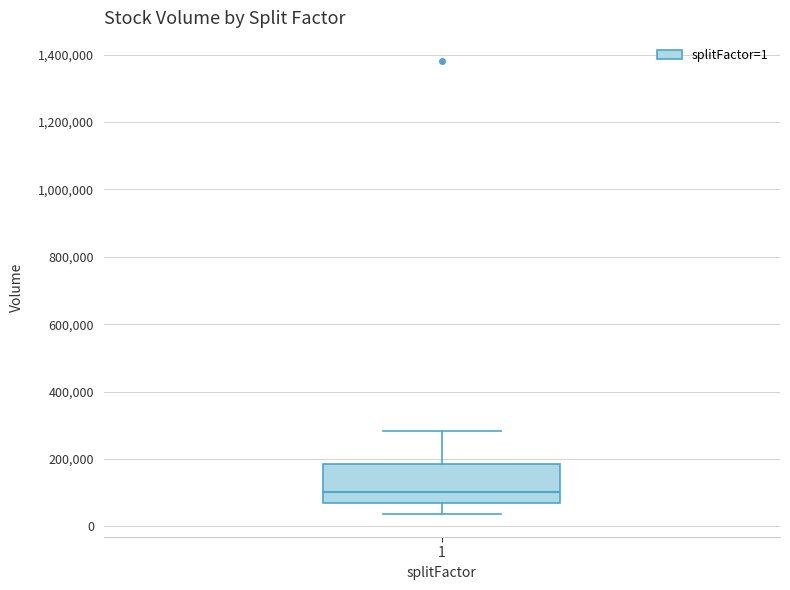

Read this box plot against the y-axis: the position of the median line, the range covered by the box, and the ends of both whiskers. The values are not printed on the chart, so give them approximately, as read against the axis.

median 100000, box 60000 to 180000, whiskers 40000 to 280000